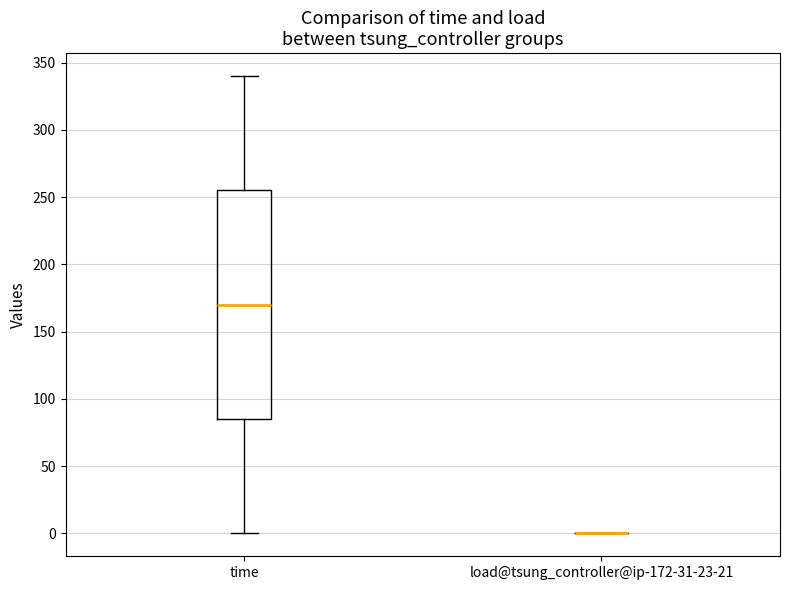

Reading left to right, transcribe this box plot: for each box, give where its median line is, the range the box spans, and where its two whiskers end, as read against the y-axis. The values are not printed on the chart, so give them approximately, as read against the axis.

time: median 170, box 85 to 255, whiskers 0 to 340
load@tsung_controller@ip-172-31-23-21: box collapsed to a line at 0, whiskers 0 to 0